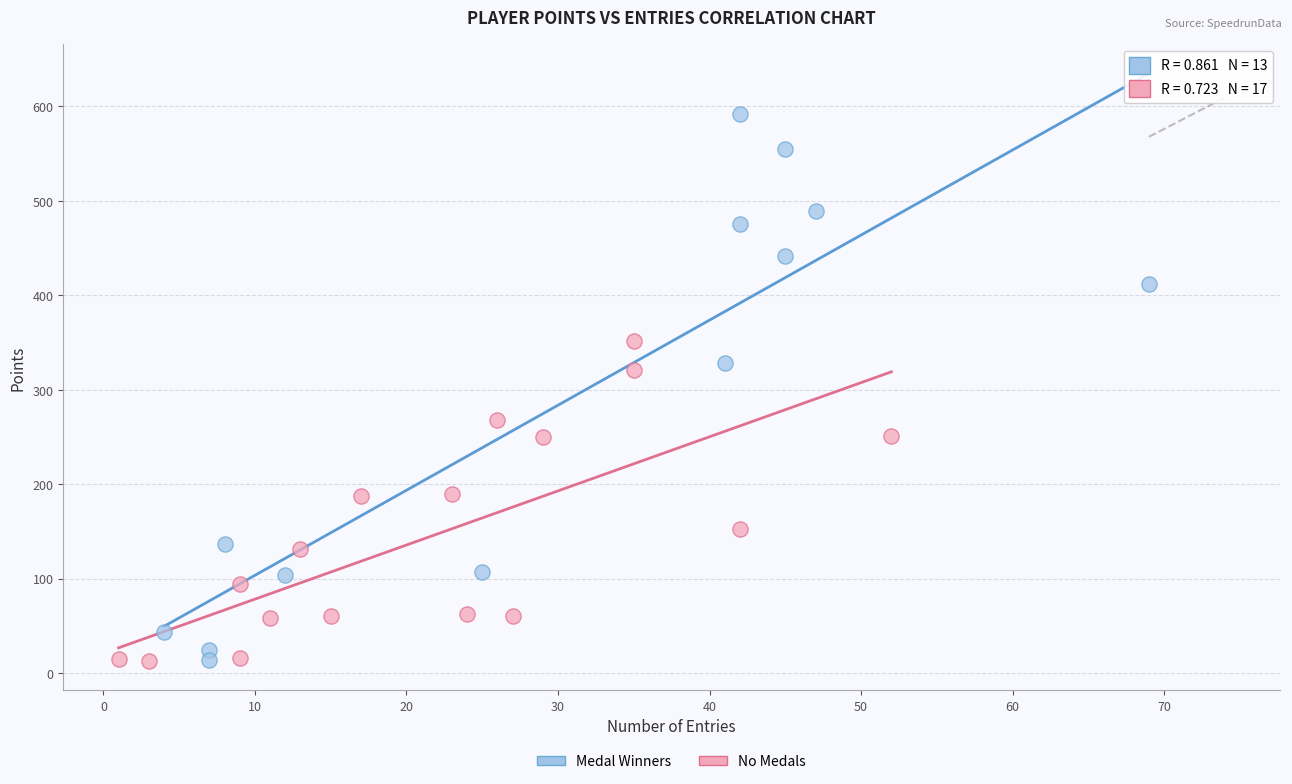

Which series has the widest spread of Y values?

Medal Winners